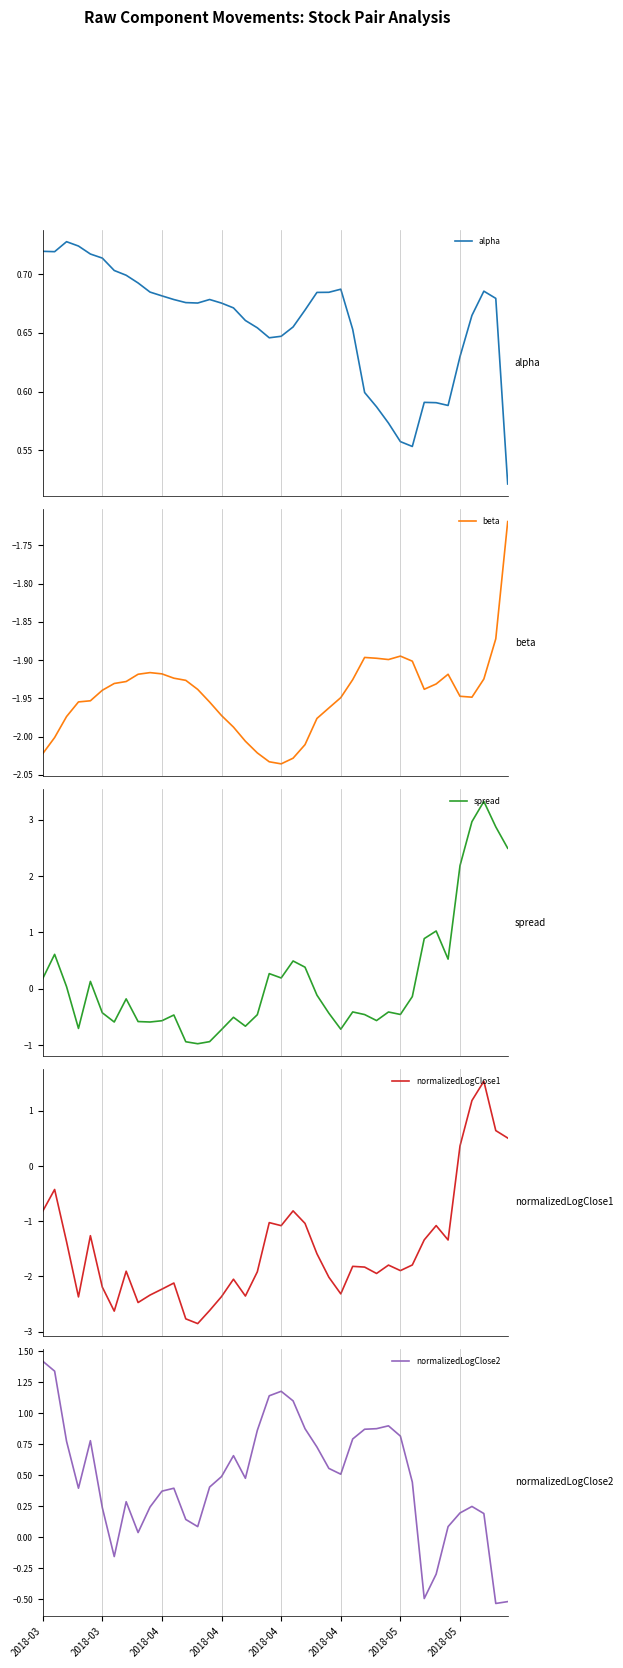

Reading right to left, transcribe all the data shown in this chart.

alpha: 0.5	0.7	0.7	0.7	0.6	0.6	0.6	0.6	0.6	0.6	0.6	0.6	0.6	0.7	0.7	0.7	0.7	0.7	0.7	0.6	0.6	0.7	0.7	0.7	0.7	0.7	0.7	0.7	0.7	0.7	0.7	0.7	0.7	0.7	0.7	0.7	0.7	0.7	0.7	0.7
beta: -1.7	-1.9	-1.9	-1.9	-1.9	-1.9	-1.9	-1.9	-1.9	-1.9	-1.9	-1.9	-1.9	-1.9	-1.9	-2.0	-2.0	-2.0	-2.0	-2.0	-2.0	-2.0	-2.0	-2.0	-2.0	-2.0	-1.9	-1.9	-1.9	-1.9	-1.9	-1.9	-1.9	-1.9	-1.9	-2.0	-2.0	-2.0	-2.0	-2.0
spread: 2.5	2.9	3.3	3.0	2.2	0.5	1.0	0.9	-0.1	-0.5	-0.4	-0.6	-0.5	-0.4	-0.7	-0.4	-0.1	0.4	0.5	0.2	0.3	-0.5	-0.7	-0.5	-0.7	-0.9	-1.0	-0.9	-0.5	-0.6	-0.6	-0.6	-0.2	-0.6	-0.4	0.1	-0.7	0.0	0.6	0.2
normalizedLogClose1: 0.5	0.6	1.5	1.2	0.4	-1.3	-1.1	-1.3	-1.8	-1.9	-1.8	-1.9	-1.8	-1.8	-2.3	-2.0	-1.6	-1.0	-0.8	-1.1	-1.0	-1.9	-2.4	-2.1	-2.4	-2.6	-2.9	-2.8	-2.1	-2.2	-2.3	-2.5	-1.9	-2.6	-2.2	-1.3	-2.4	-1.4	-0.4	-0.8
normalizedLogClose2: -0.5	-0.5	0.2	0.2	0.2	0.1	-0.3	-0.5	0.4	0.8	0.9	0.9	0.9	0.8	0.5	0.6	0.7	0.9	1.1	1.2	1.1	0.9	0.5	0.7	0.5	0.4	0.1	0.1	0.4	0.4	0.2	0.0	0.3	-0.2	0.2	0.8	0.4	0.8	1.3	1.4